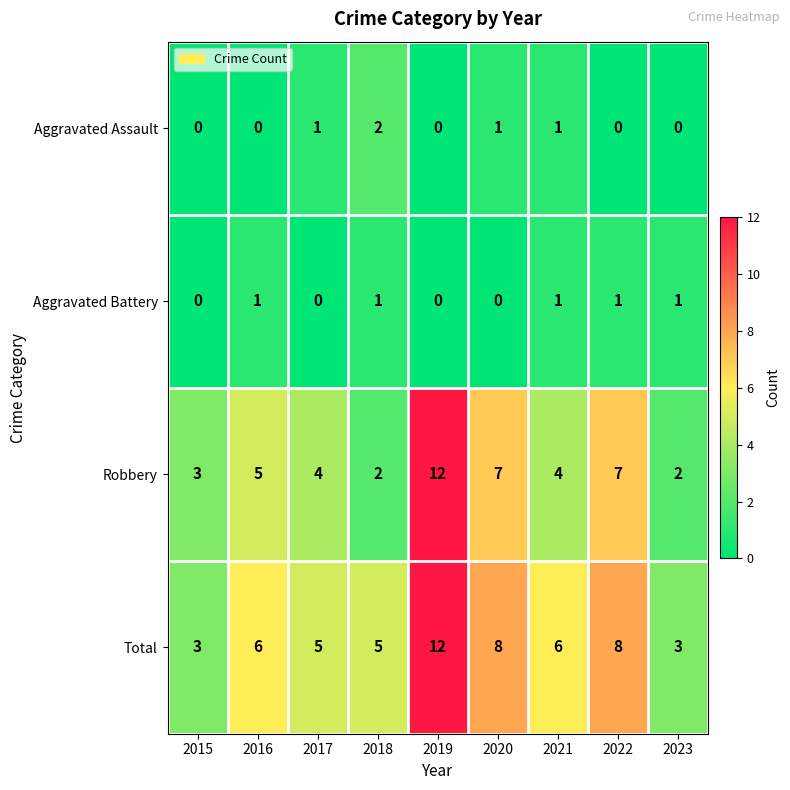

True or false: Robbery has a value of 3 at 2018.

False